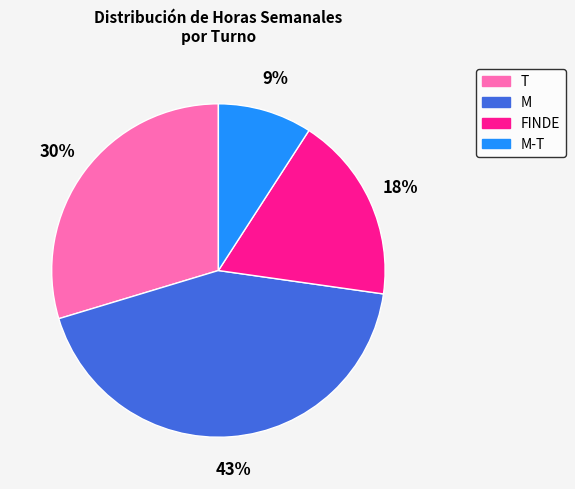

Rank the categories by value from highest to lowest.

M, T, FINDE, M-T